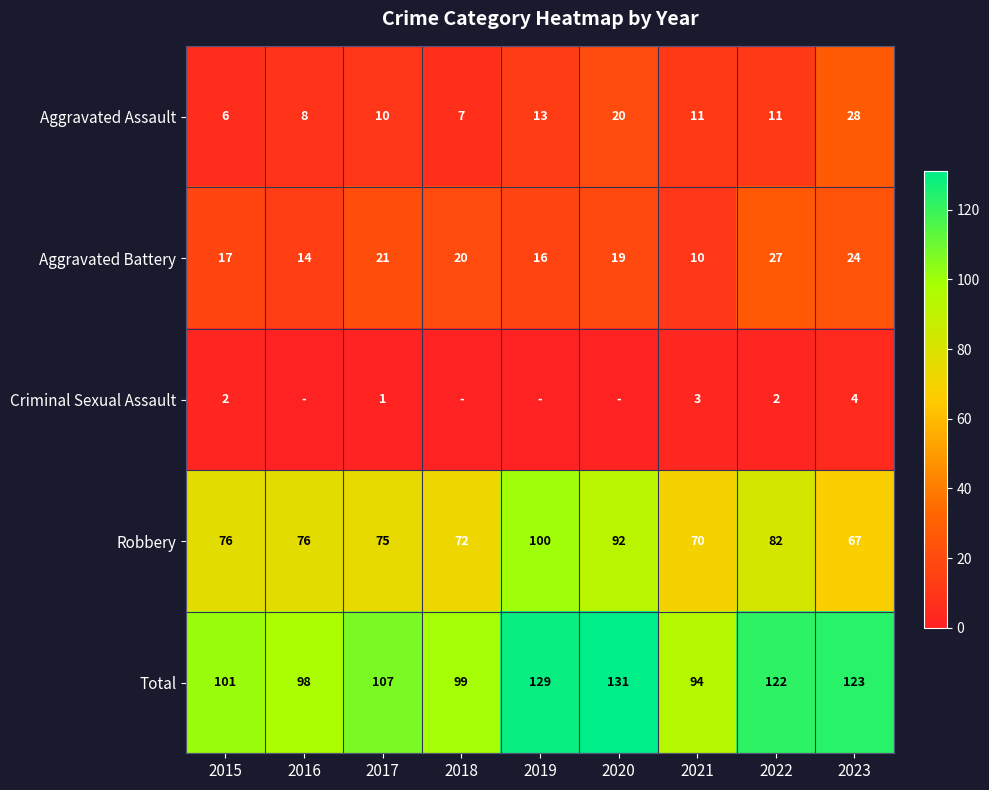

What is the spread (max minus min) of values at 2019?

129